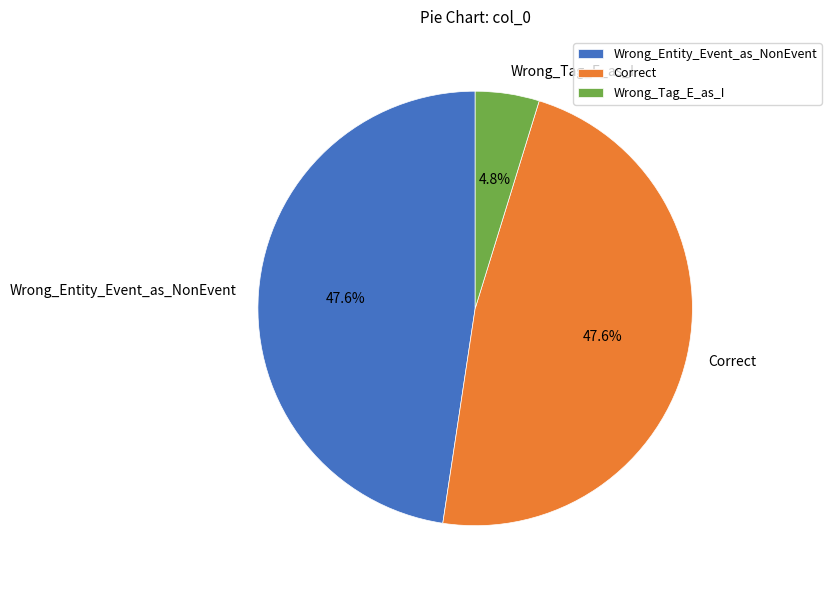

The Wrong_Tag_E_as_I slice represents 12% of the pie. True or false?

False